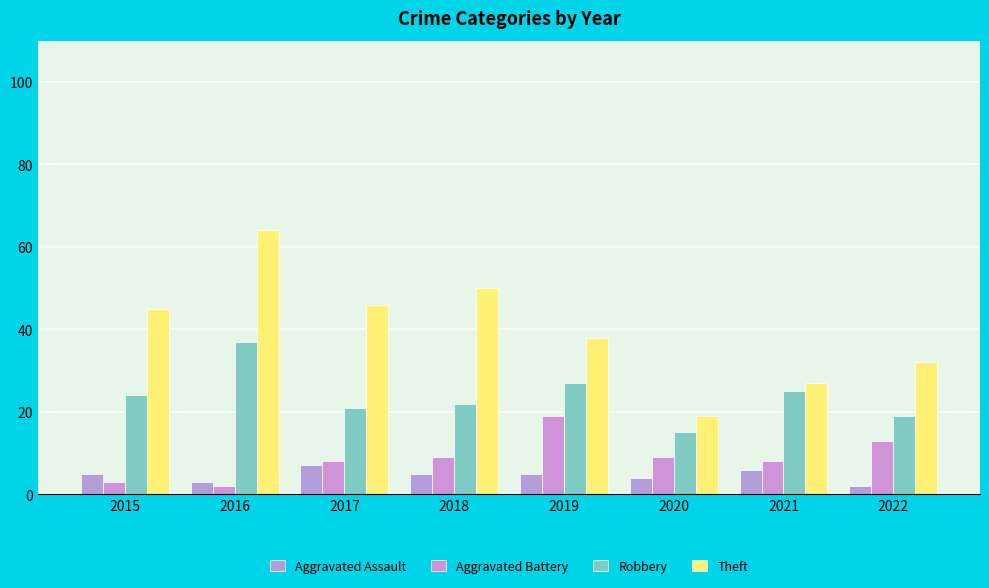

What is the difference between the maximum and minimum values in the Theft series?

45